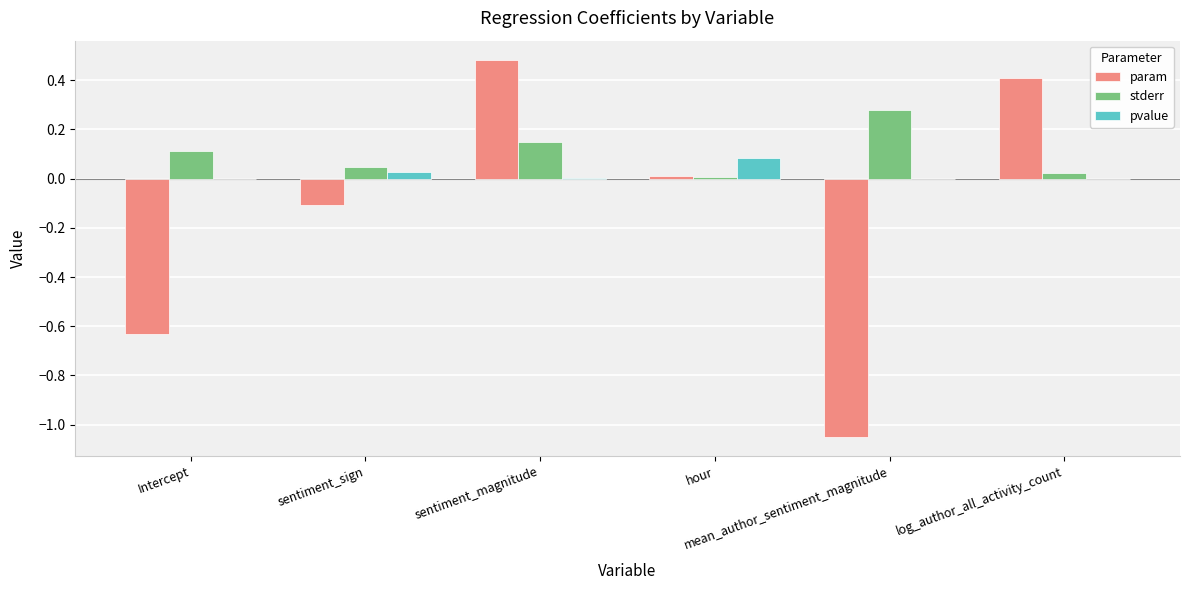

What is the greatest value displayed?

0.5